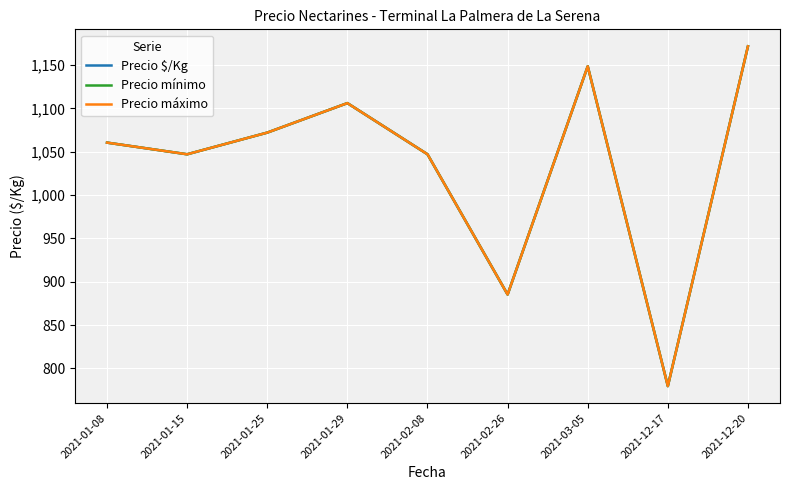

What is the highest value of the Precio mínimo series?

1171.5